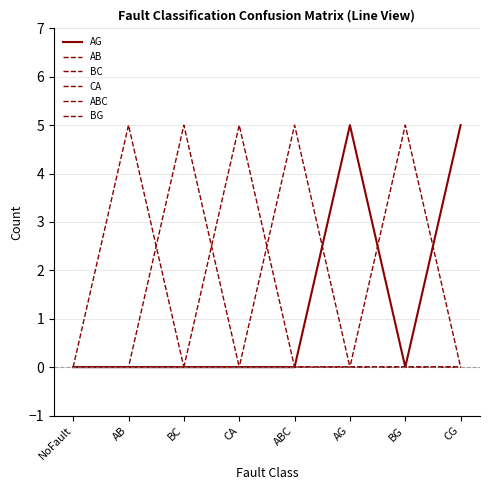

Does the chart have visible grid lines?

Yes